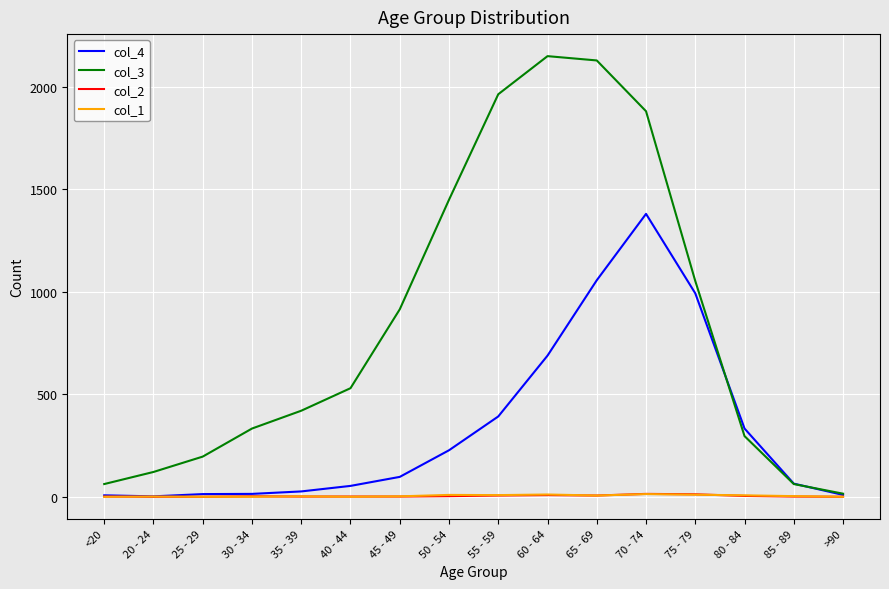

What is the greatest value displayed?

2151